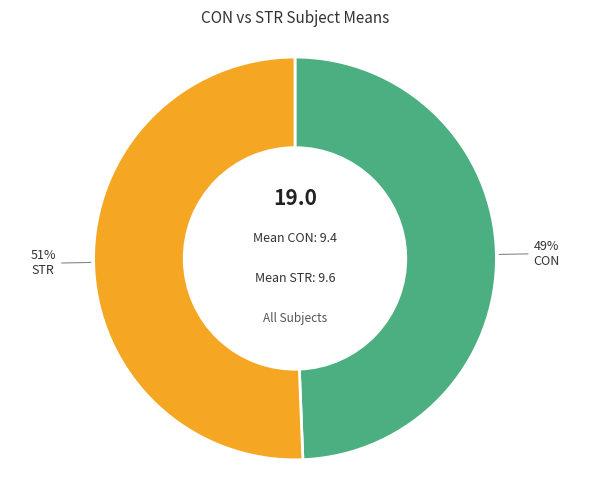

What is the ratio of the value at CON to the value at STR?

1.0